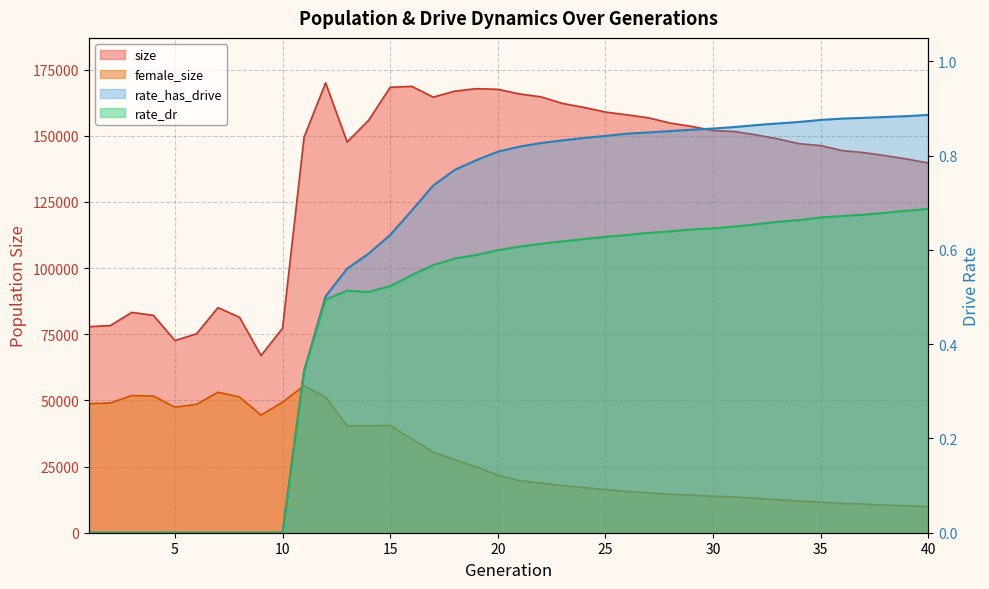

What is the difference between the rate_has_drive values at 13 and 23?

0.3